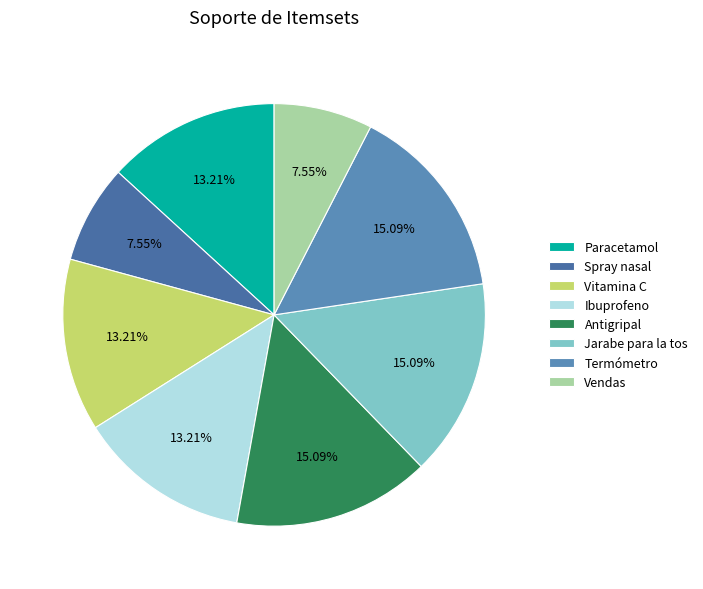

Is it true that Paracetamol is 13% of the pie?

True